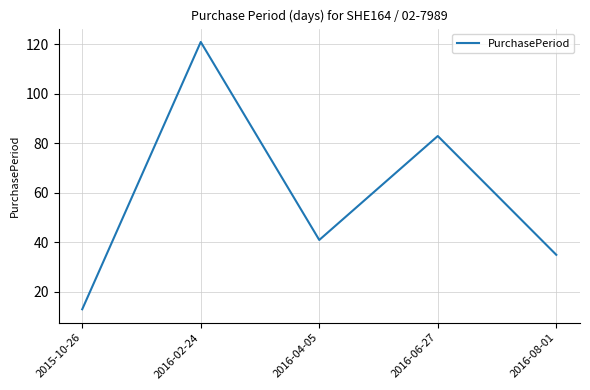

What position from the left is 2016-04-05?

3